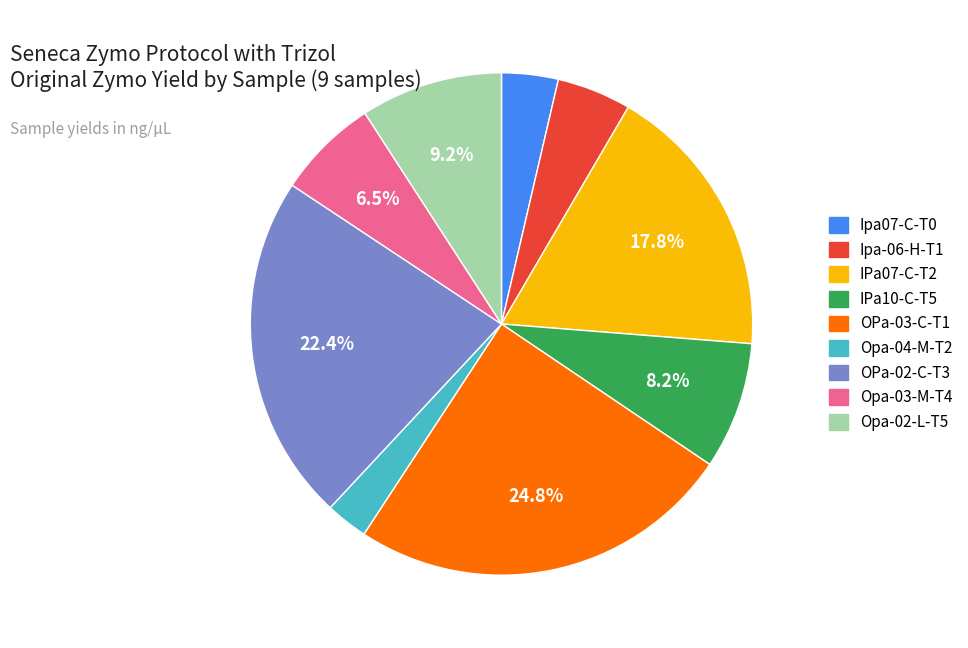

How much of the chart is everything except OPa-03-C-T1?

75.2%